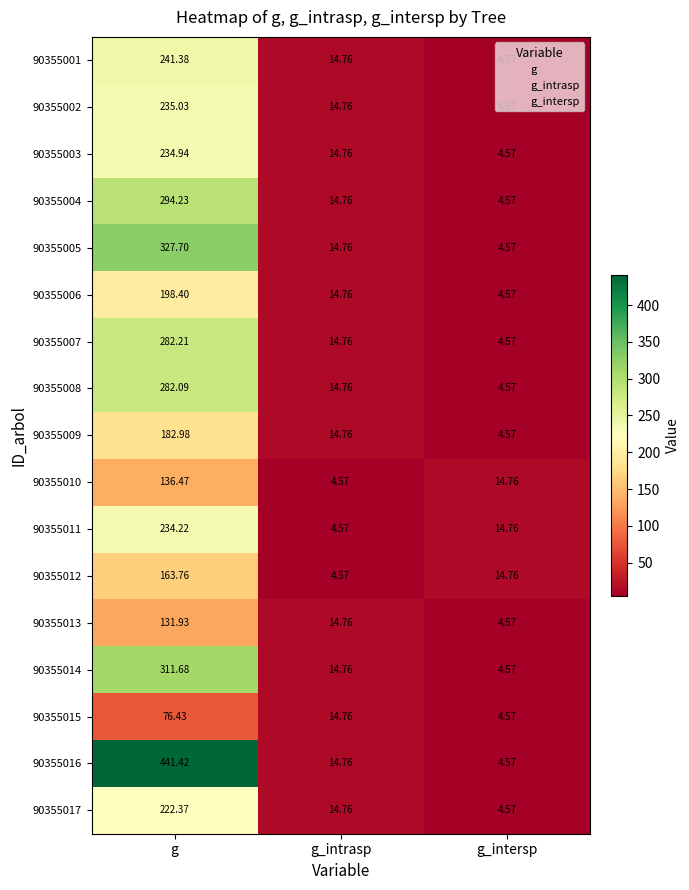

At which label does 90355002 first exceed 14?

g